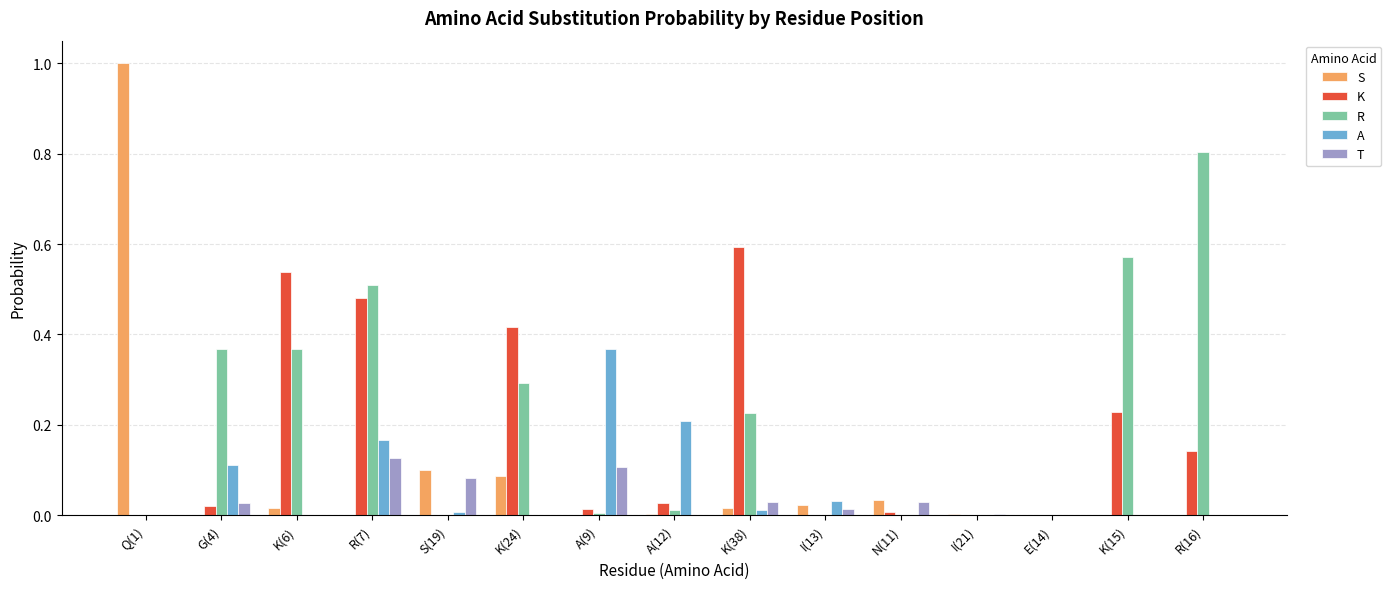

What is the sum of all R values?

3.2